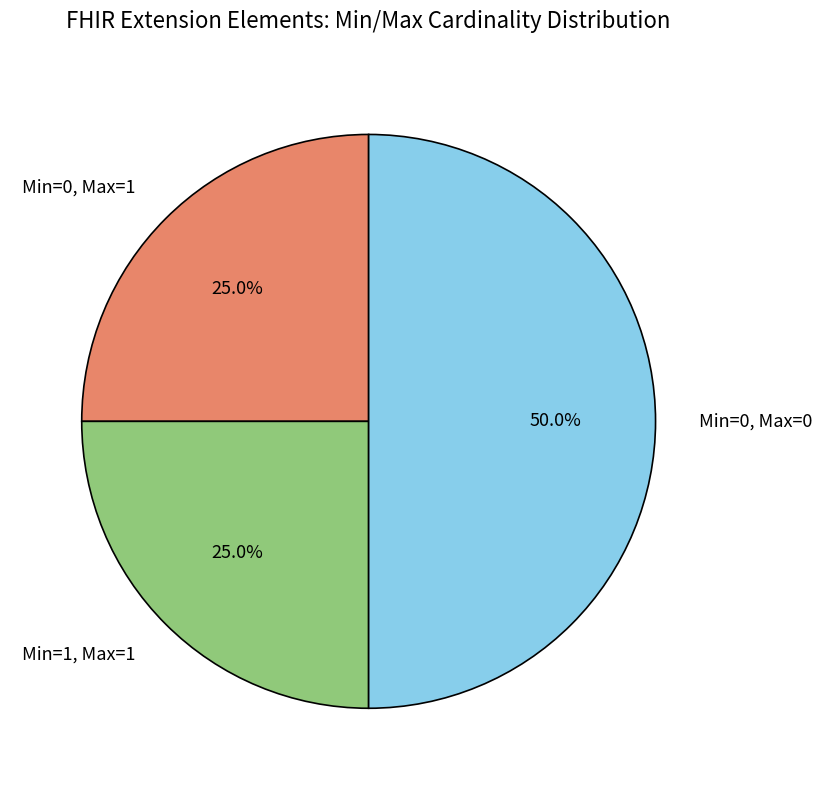

How many segments does this pie chart have?

3